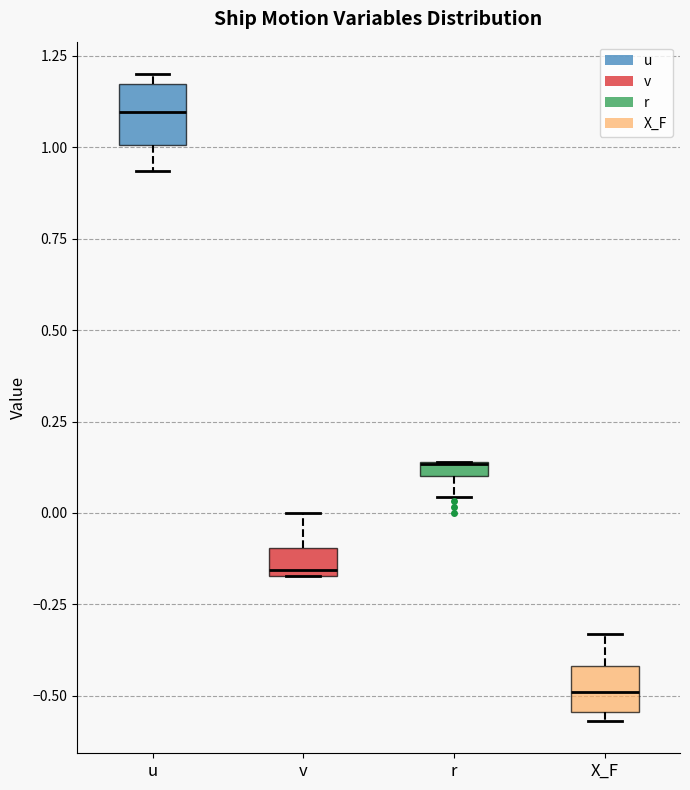

Where does the upper whisker of the box for X_F end on the y-axis? The values are not printed on the chart, so give them approximately, as read against the axis.

-0.35